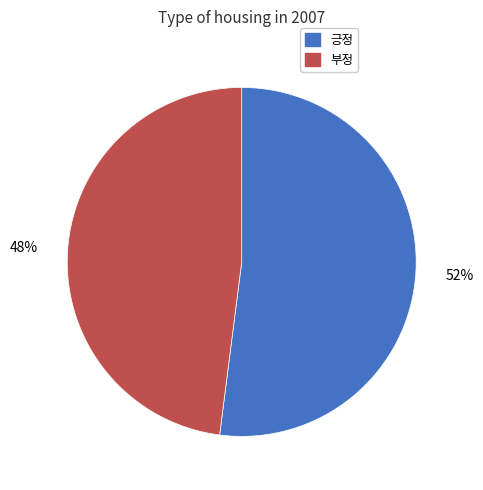

Does 부정 represent more than half of the total?

No